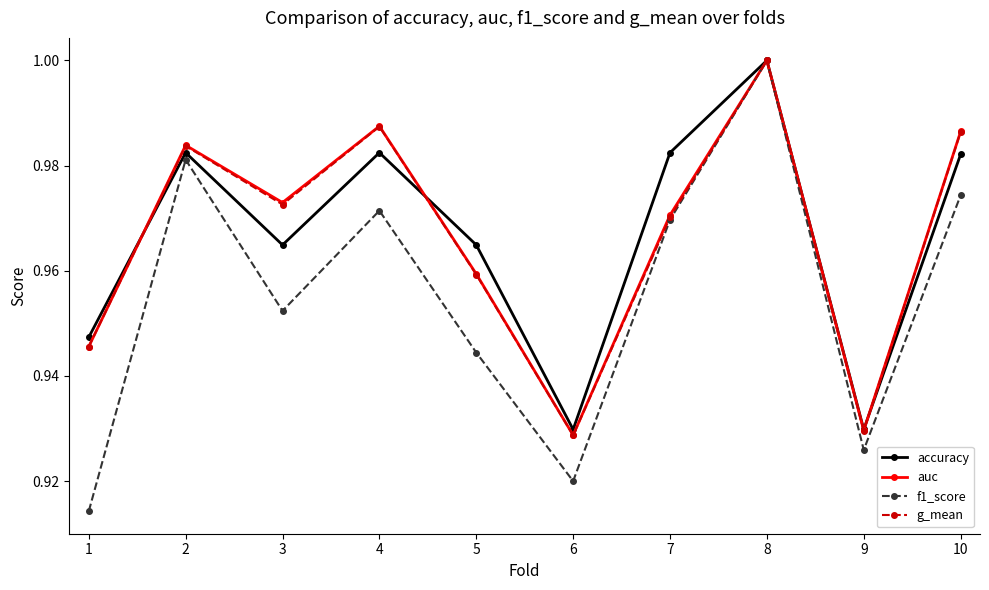

In auc, how many points are higher than both neighbors (excluding endpoints)?

3